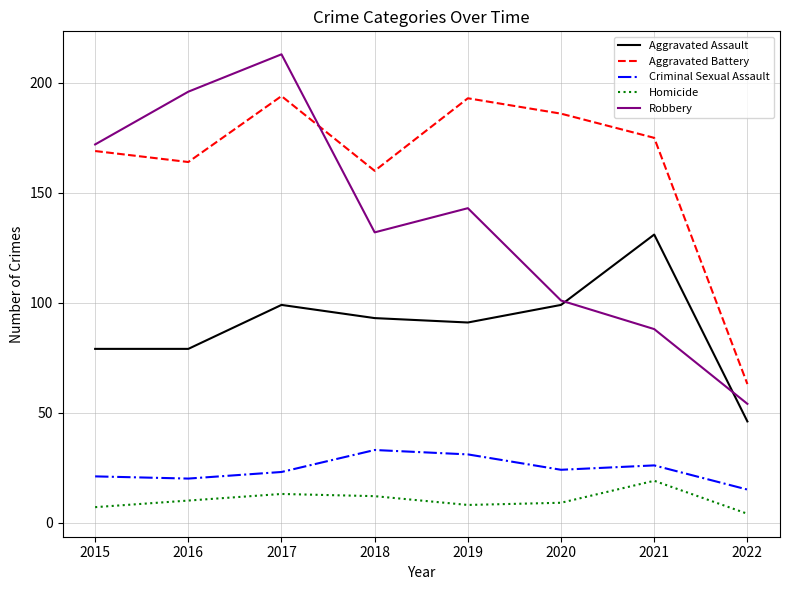

Is the value of Aggravated Battery at 2022 greater than the value of Aggravated Assault at 2016?

No